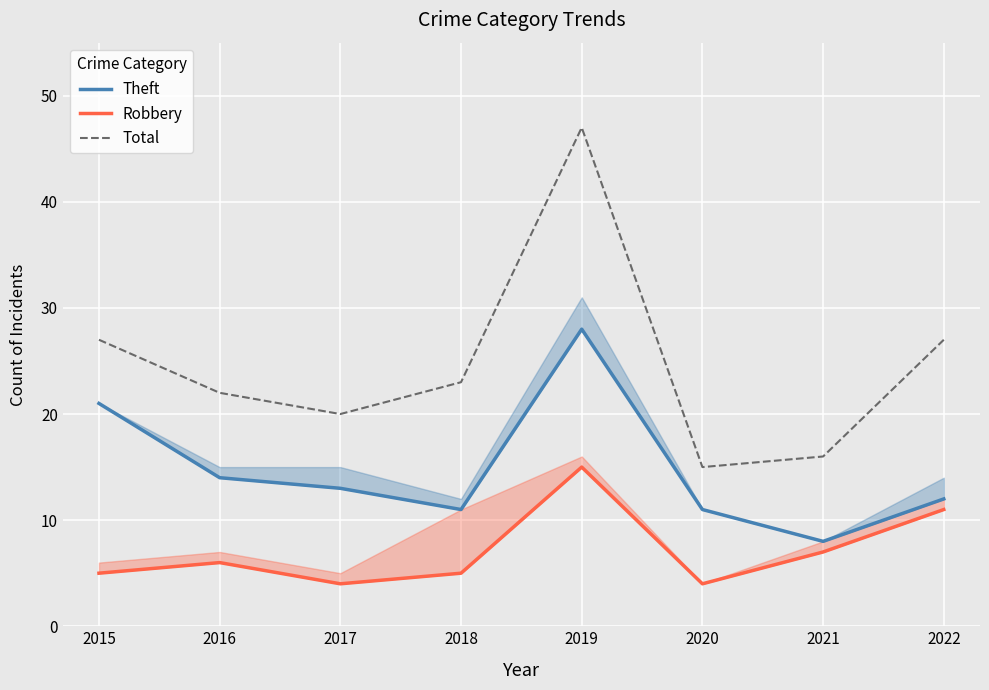

True or false: Total has a value of 31 at 2017.

False